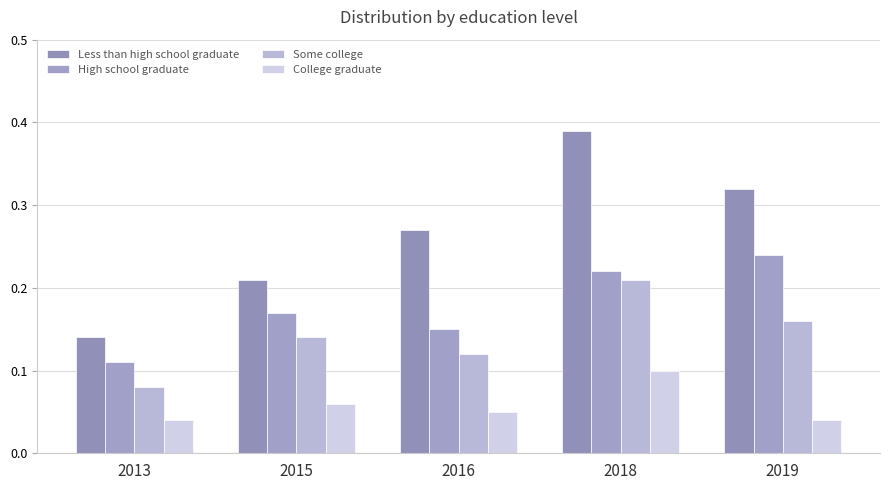

What is the difference between the highest and lowest values at 2018?

0.3